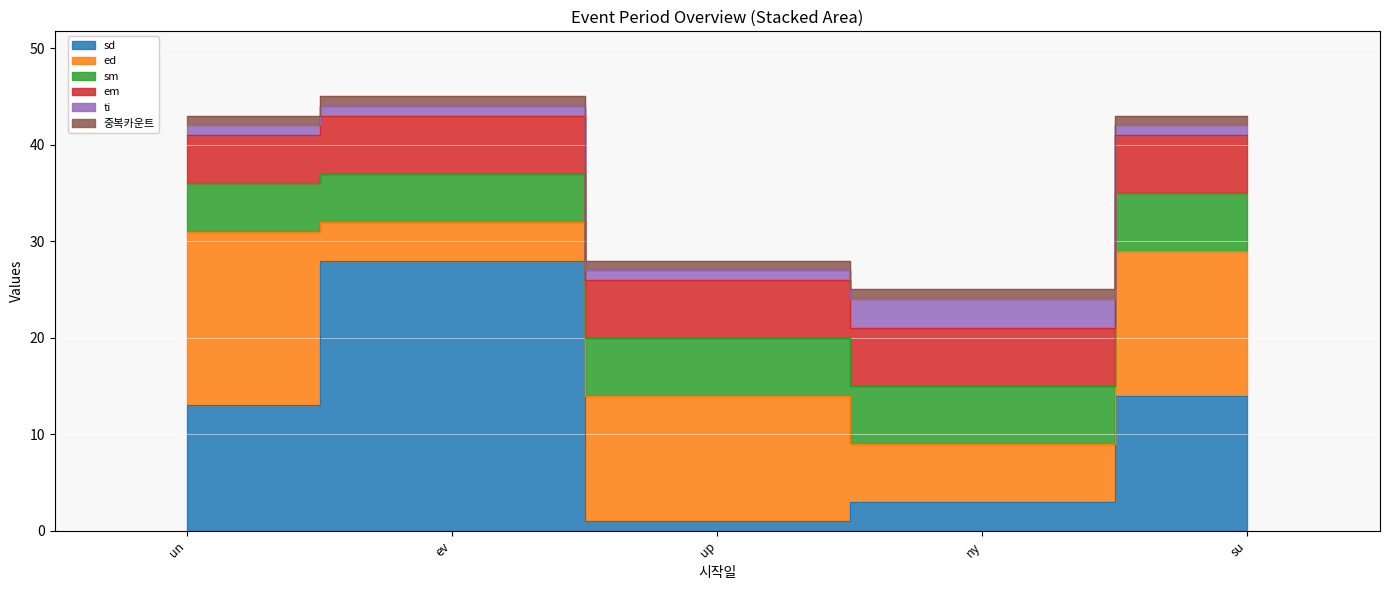

What is the label of the 3rd point from the left?

up